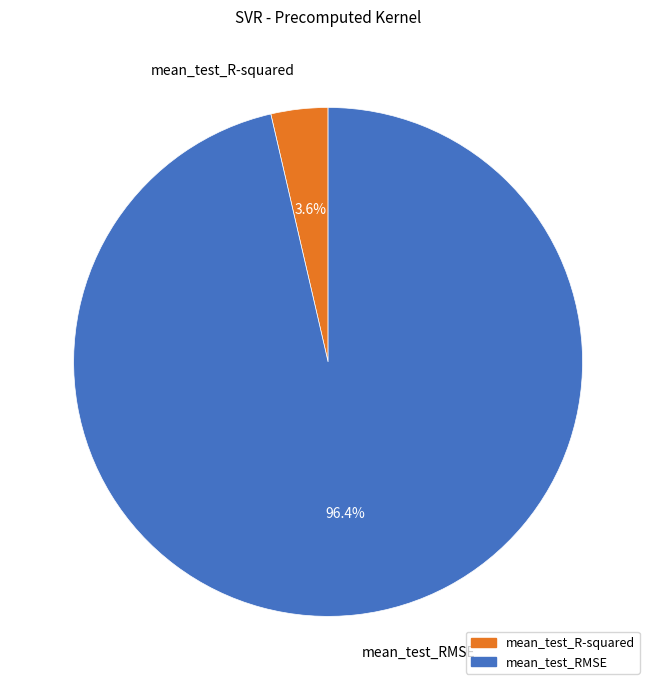

Which slice is the smallest?

mean_test_R-squared